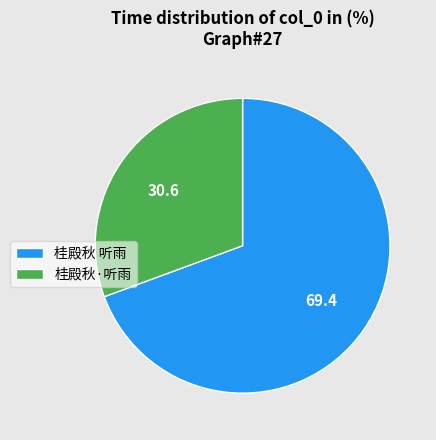

Is it true that 桂殿秋·听雨 is 43% of the pie?

False